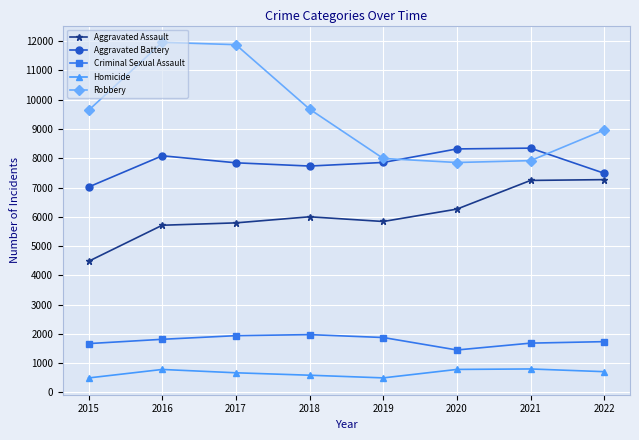

Does the chart display data point markers on the line(s)?

Yes